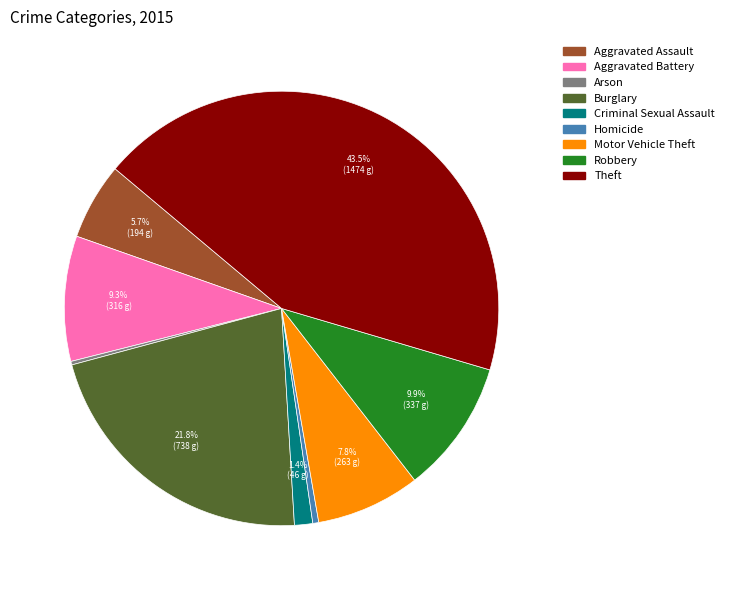

To the nearest percent, what is the difference between the Burglary and Aggravated Battery slice percentages?

12%